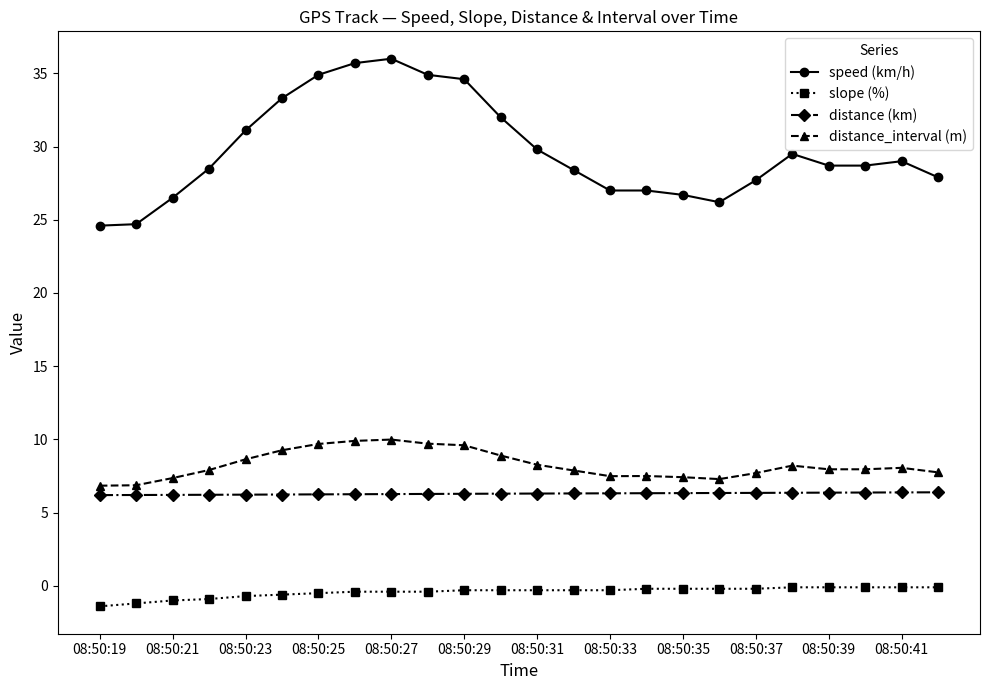

What is the greatest value displayed?

36.0